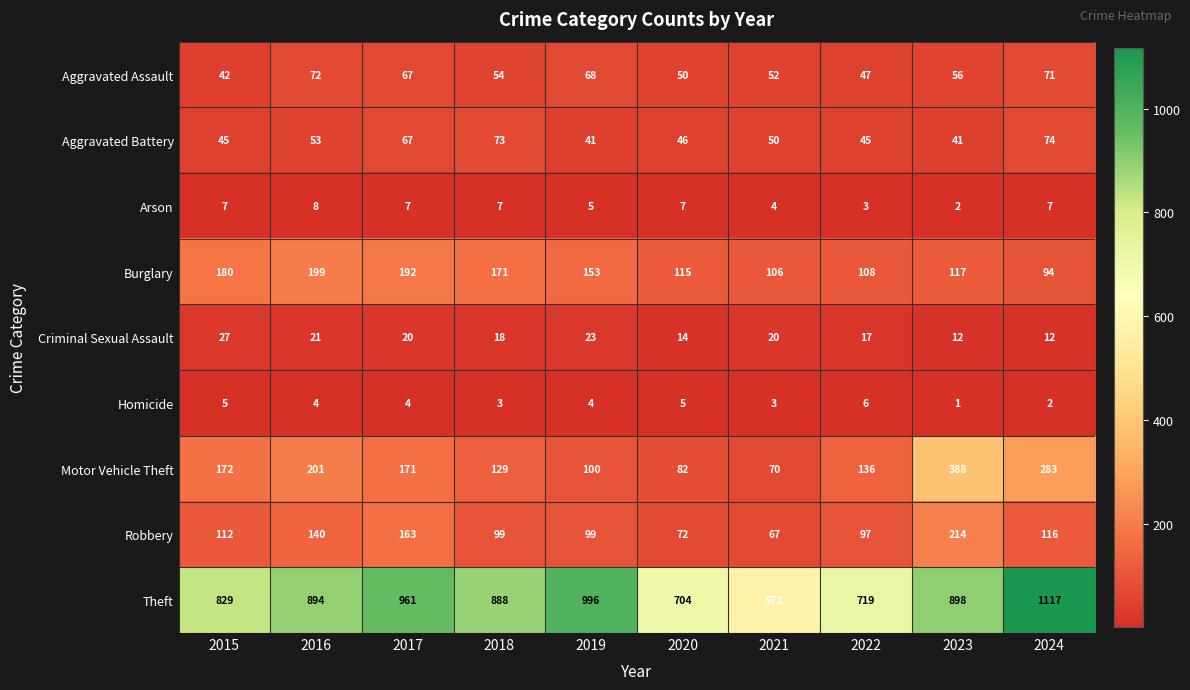

Between 2016 and 2018, which series saw the biggest shift?

Motor Vehicle Theft